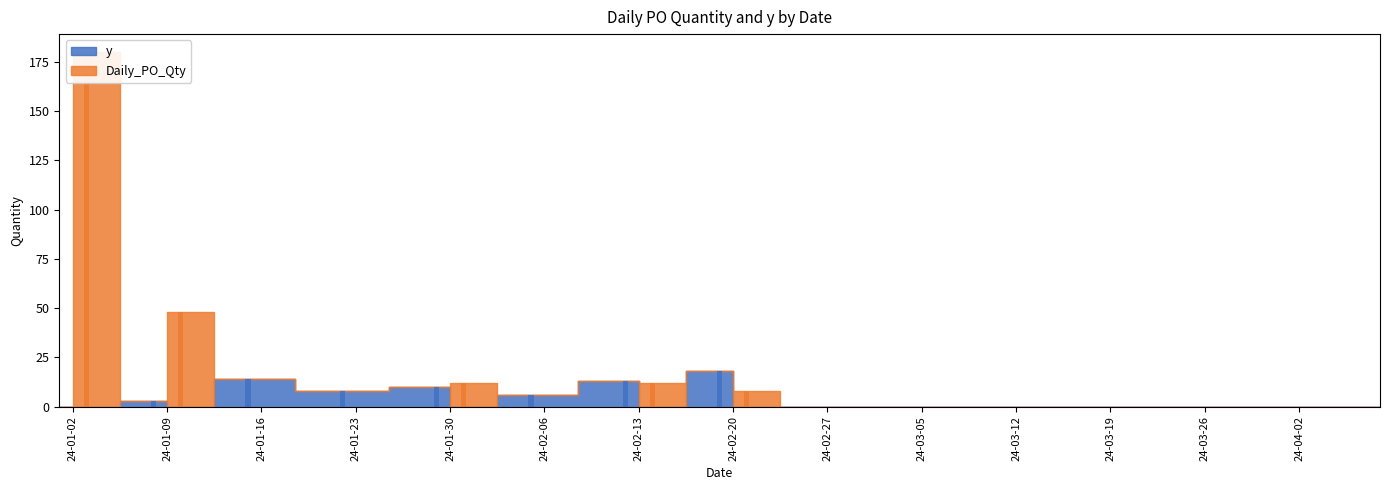

What is the label of the 12th bar from the left?

2024-02-19